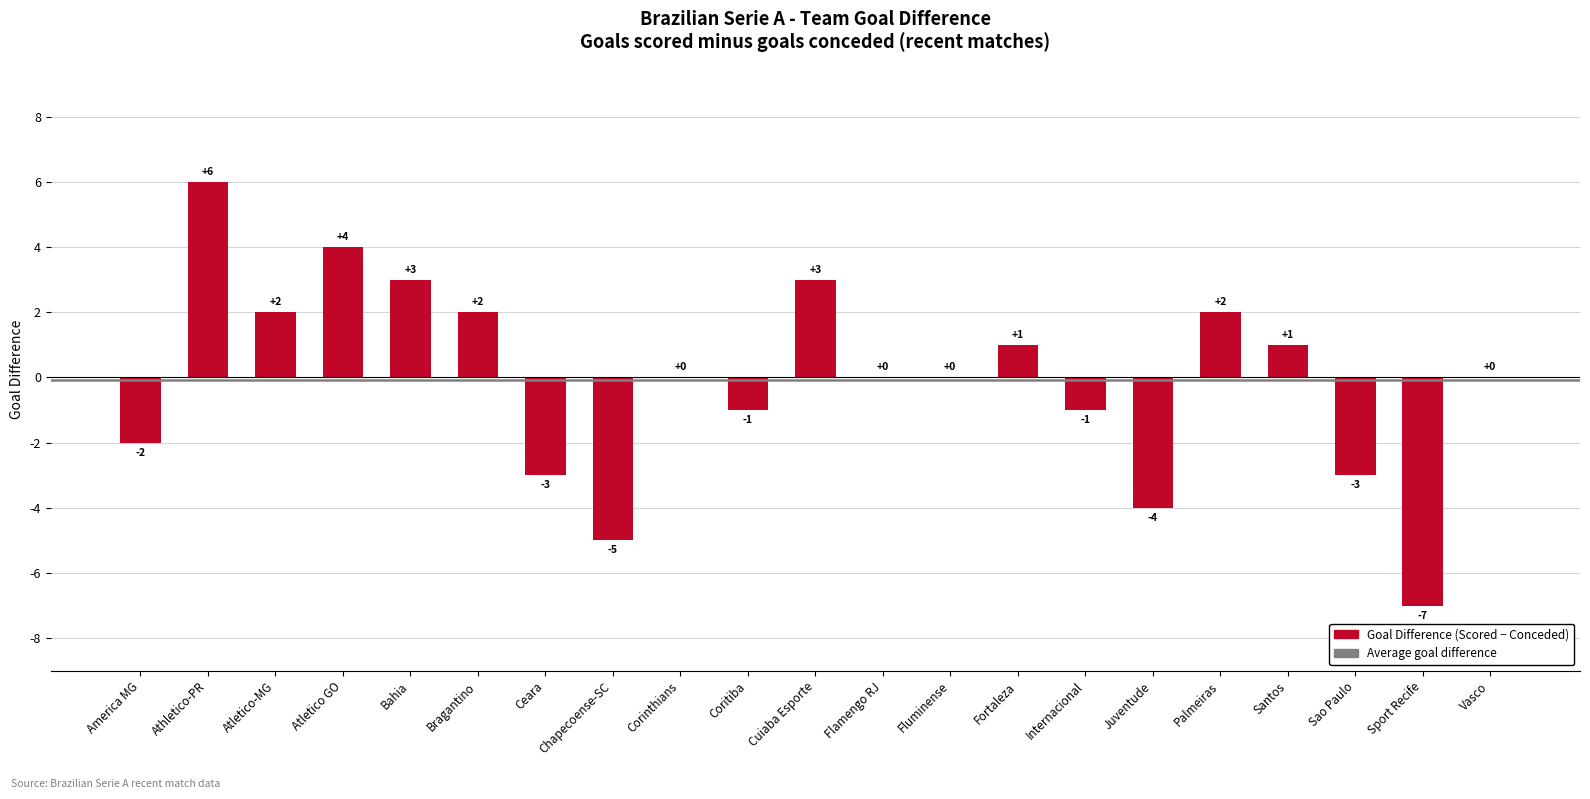

Which has a higher value, Internacional or Palmeiras?

Palmeiras